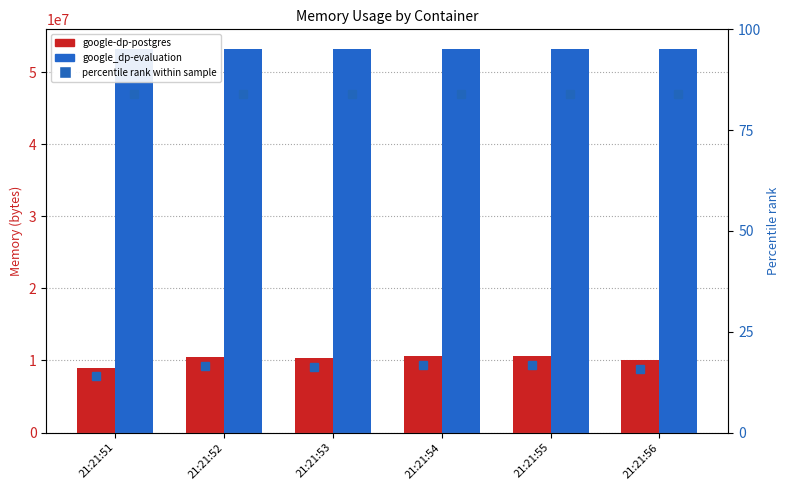

How many values in the google-dp-postgres % series are below 16?

2